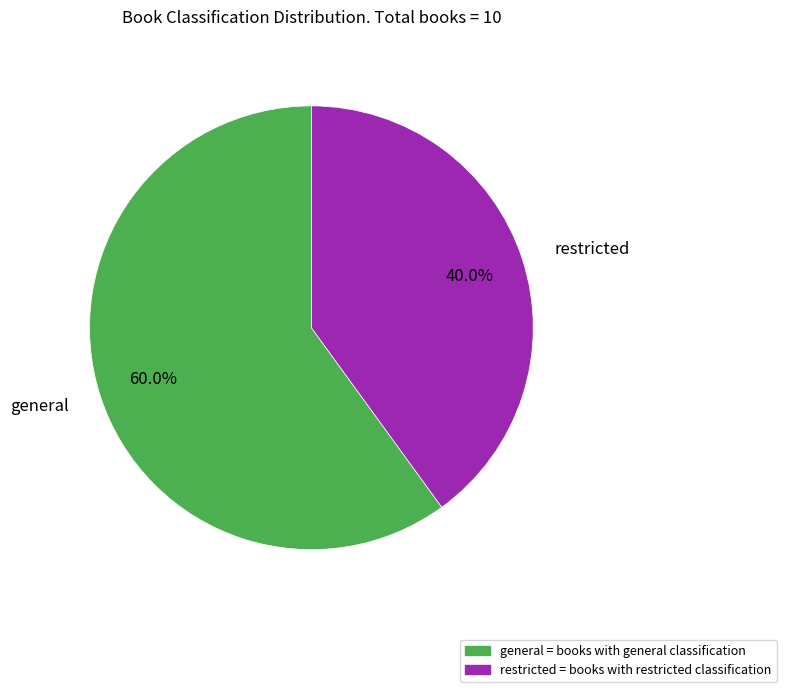

To the nearest percent, what is the average slice percentage?

50%